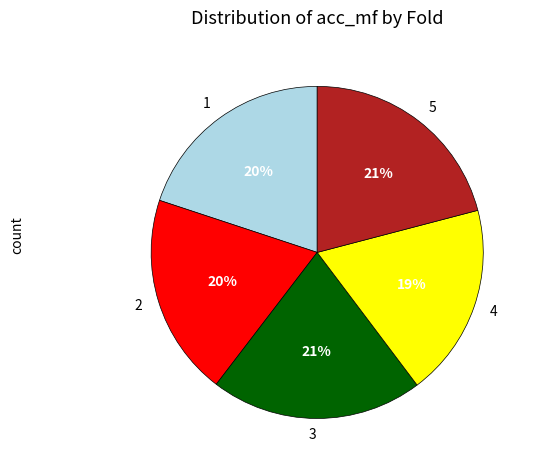

What is the smallest slice in the pie chart?

4